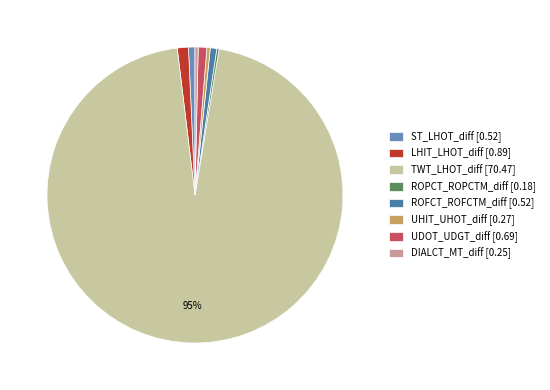

To the nearest percent, what is the average slice percentage?

12%